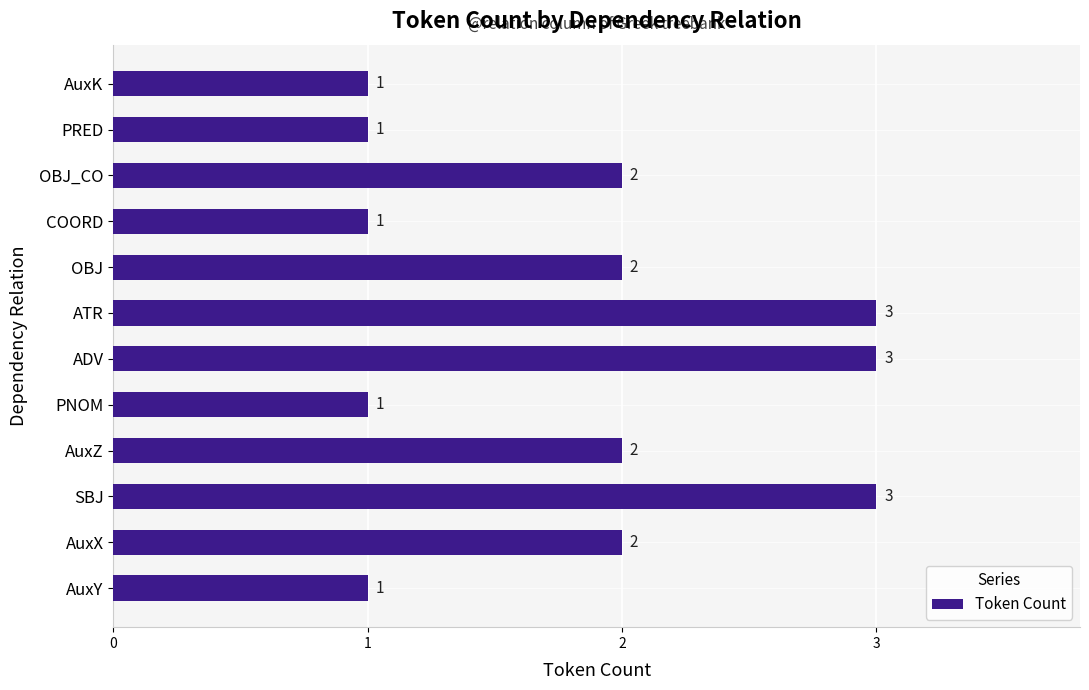

Count the values in the range 1 to 3.

12